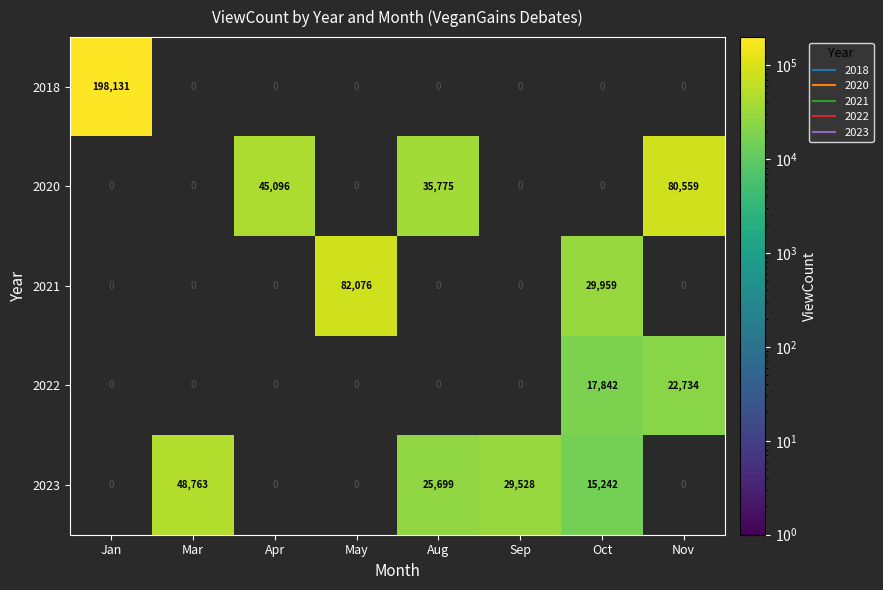

What is the total value across all series at Nov?

103293